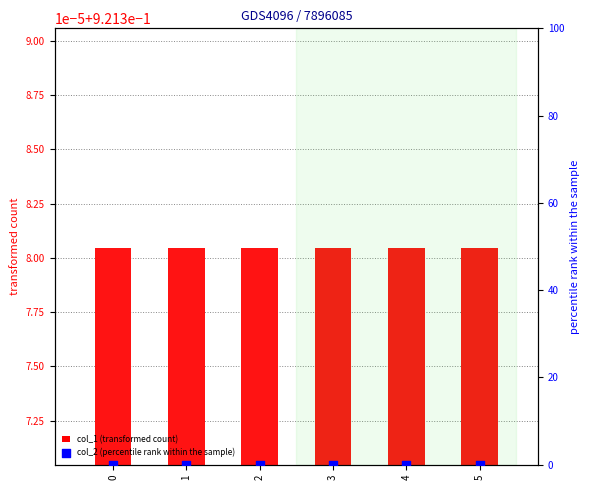

What is the total value across all series at 0?

0.9